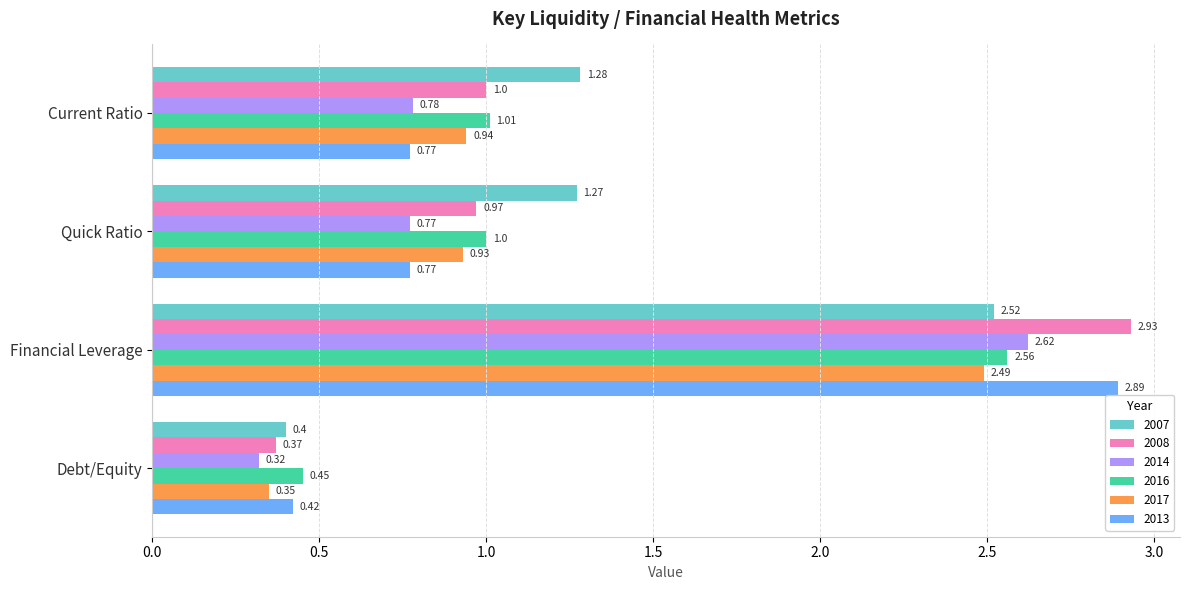

Which series has the widest spread of values?

2008